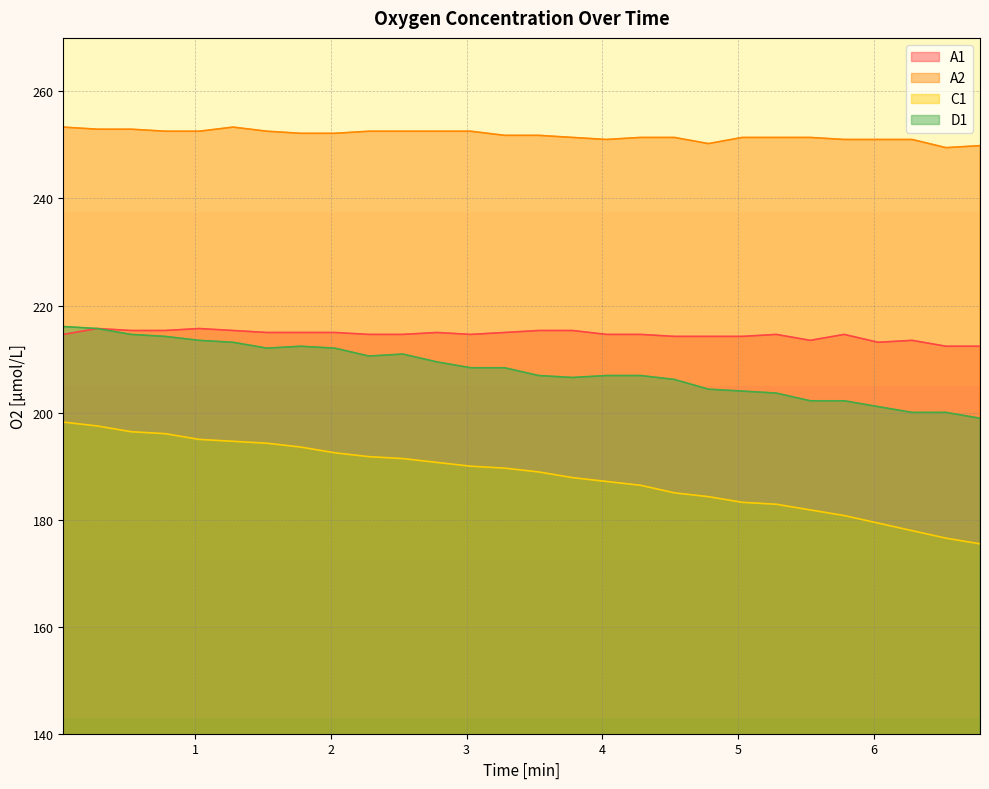

True or false: C1 and A1 intersect in this chart.

False